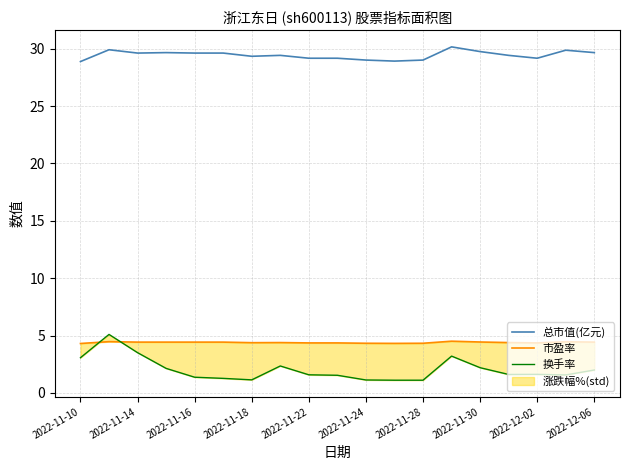

Is it true that 总市值(亿元) equals 47.1 at 2022-11-18?

False